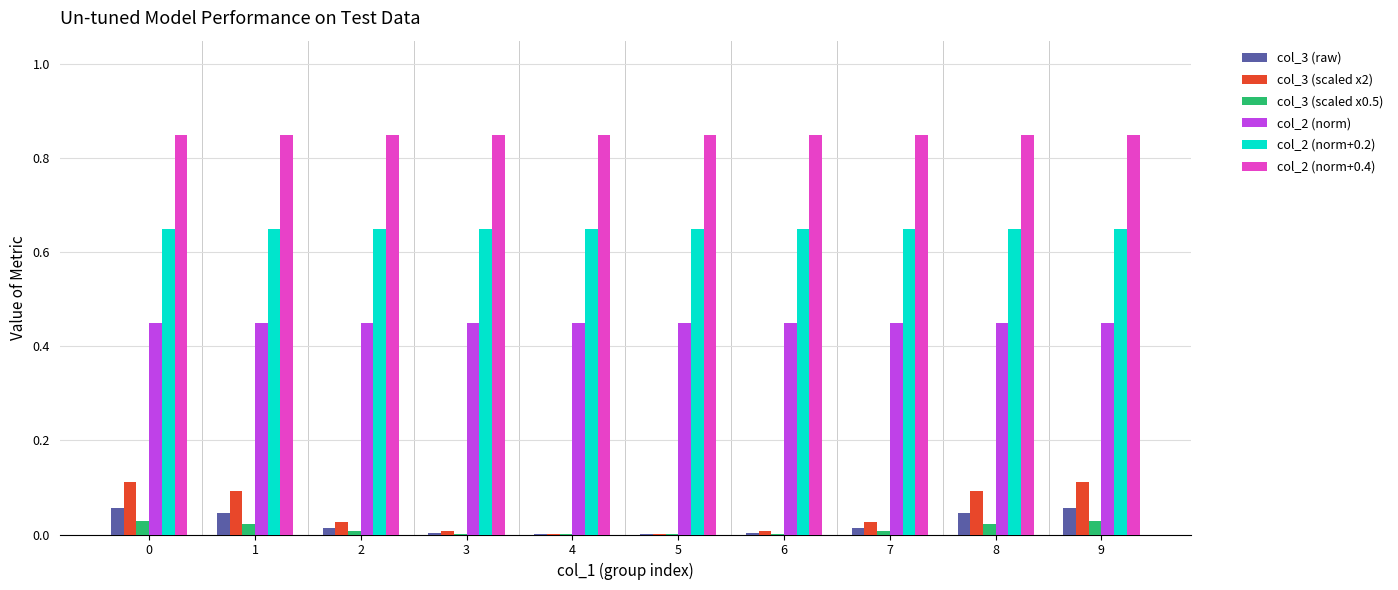

Is it true that col_3 (scaled x0.5) equals 0.0 at 2?

True